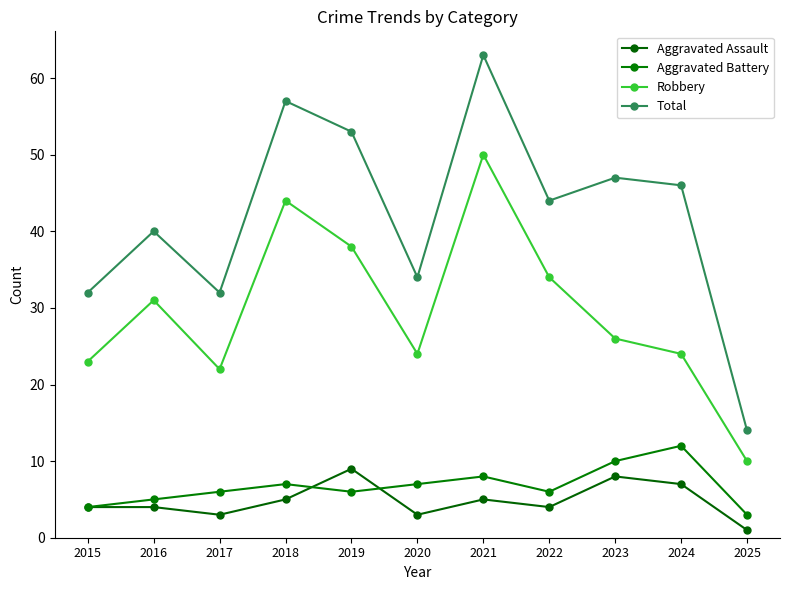

Reading left to right, list all the values displayed in this chart.

Aggravated Assault: 4	4	3	5	9	3	5	4	8	7	1
Aggravated Battery: 4	5	6	7	6	7	8	6	10	12	3
Robbery: 23	31	22	44	38	24	50	34	26	24	10
Total: 32	40	32	57	53	34	63	44	47	46	14